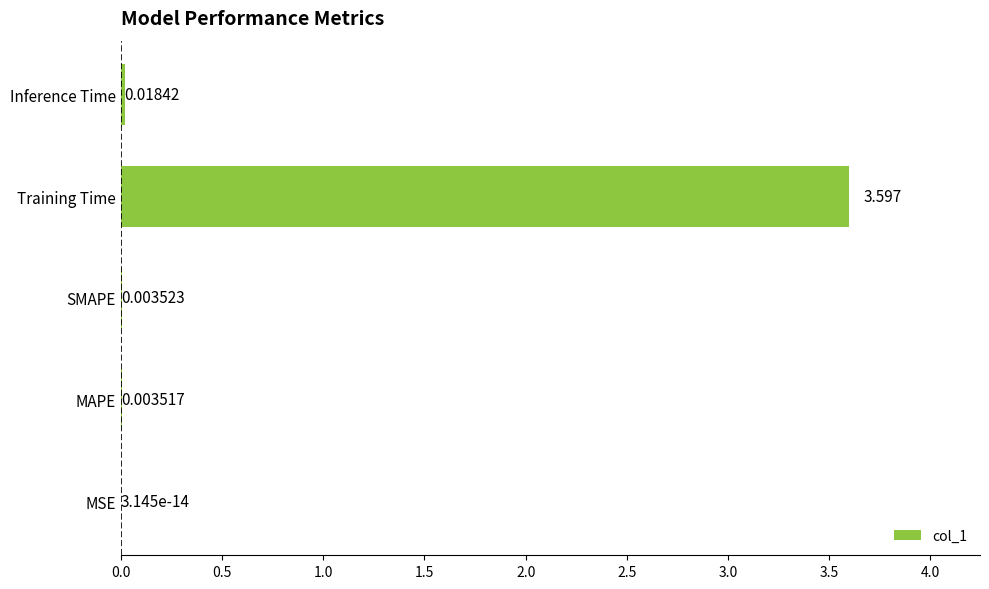

Where is the data nearest to the value 1?

Inference Time